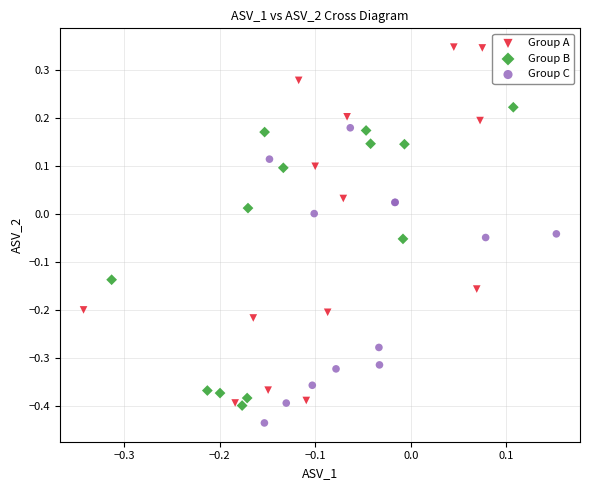

What are all the series names shown in the legend?

Group A, Group B, Group C